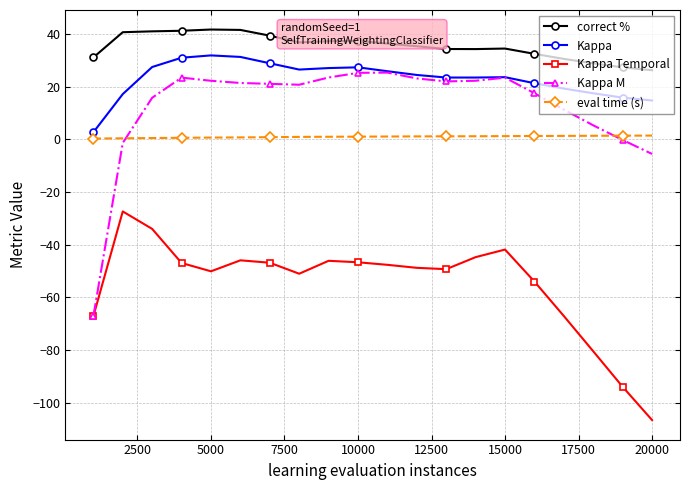

What is the highest value of the Kappa series?

31.9